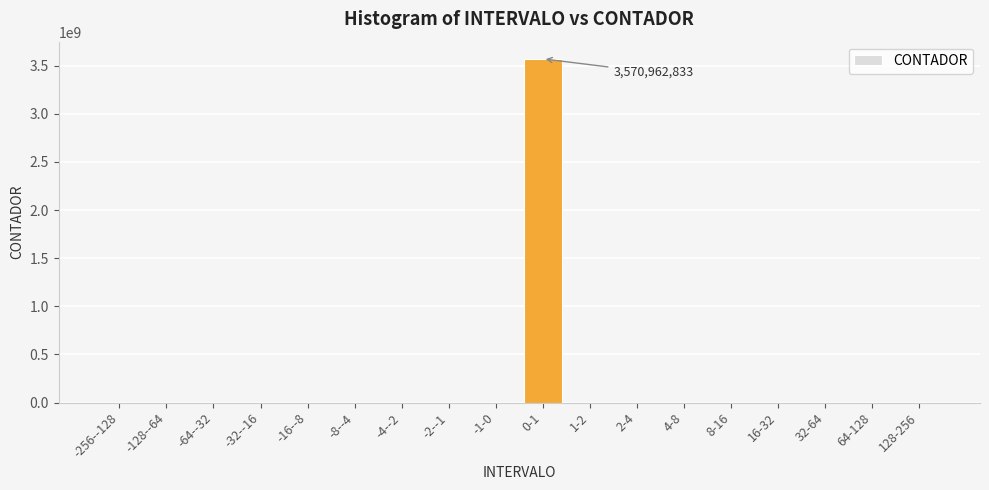

What is the average value?

198387833